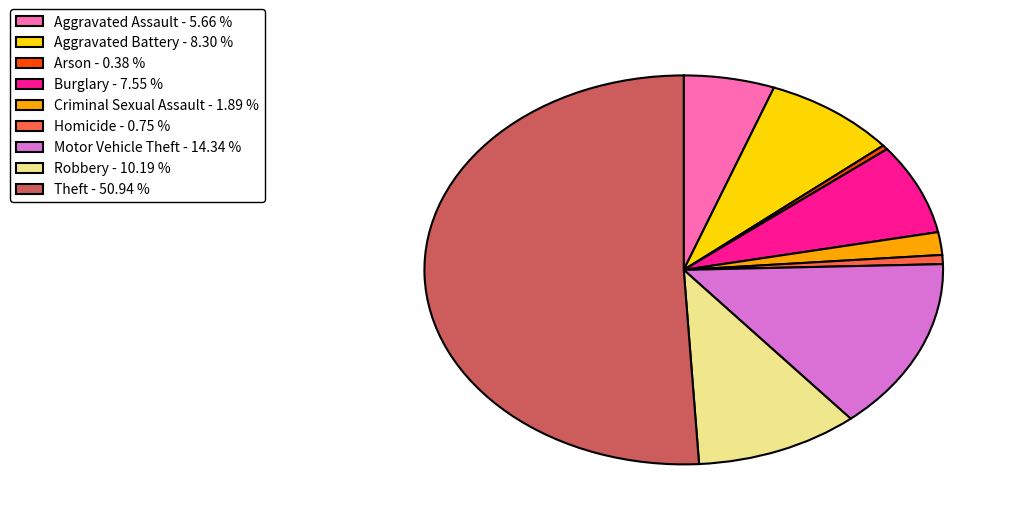

What is the largest slice in the pie chart?

Theft